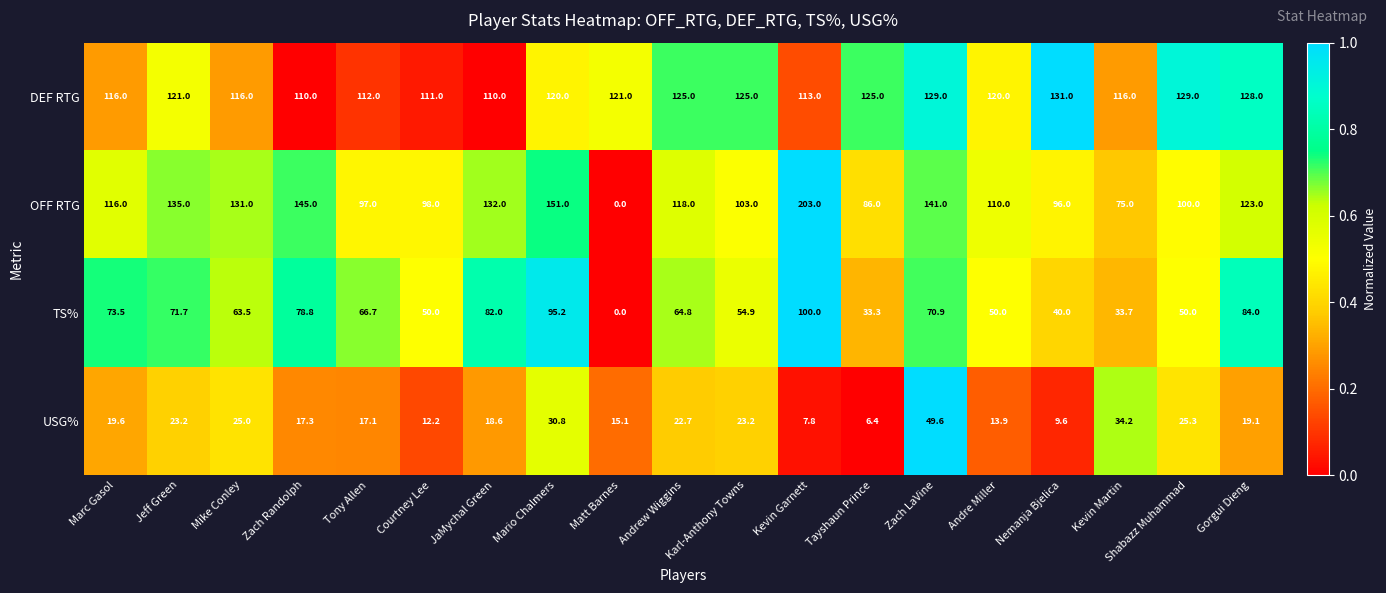

What is the difference between the second highest and second lowest values in the TS% series?

61.9